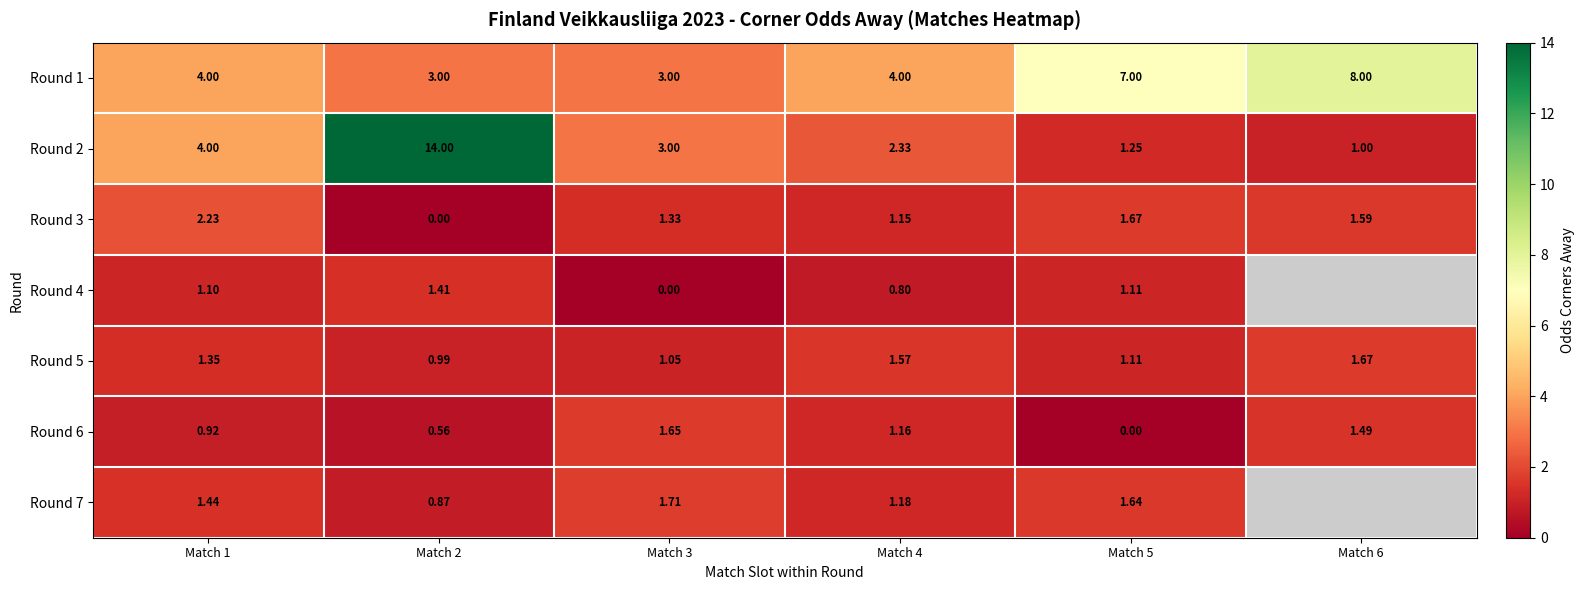

What value does the Round 3 series have at Match 1?

2.2